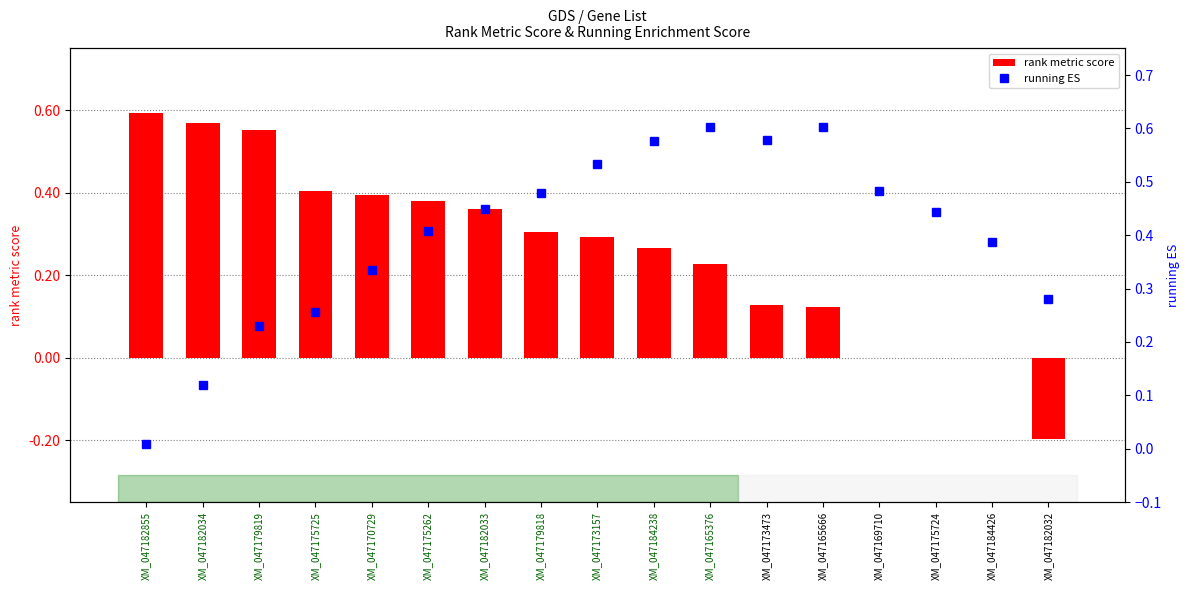

What is the greatest value displayed?

0.6